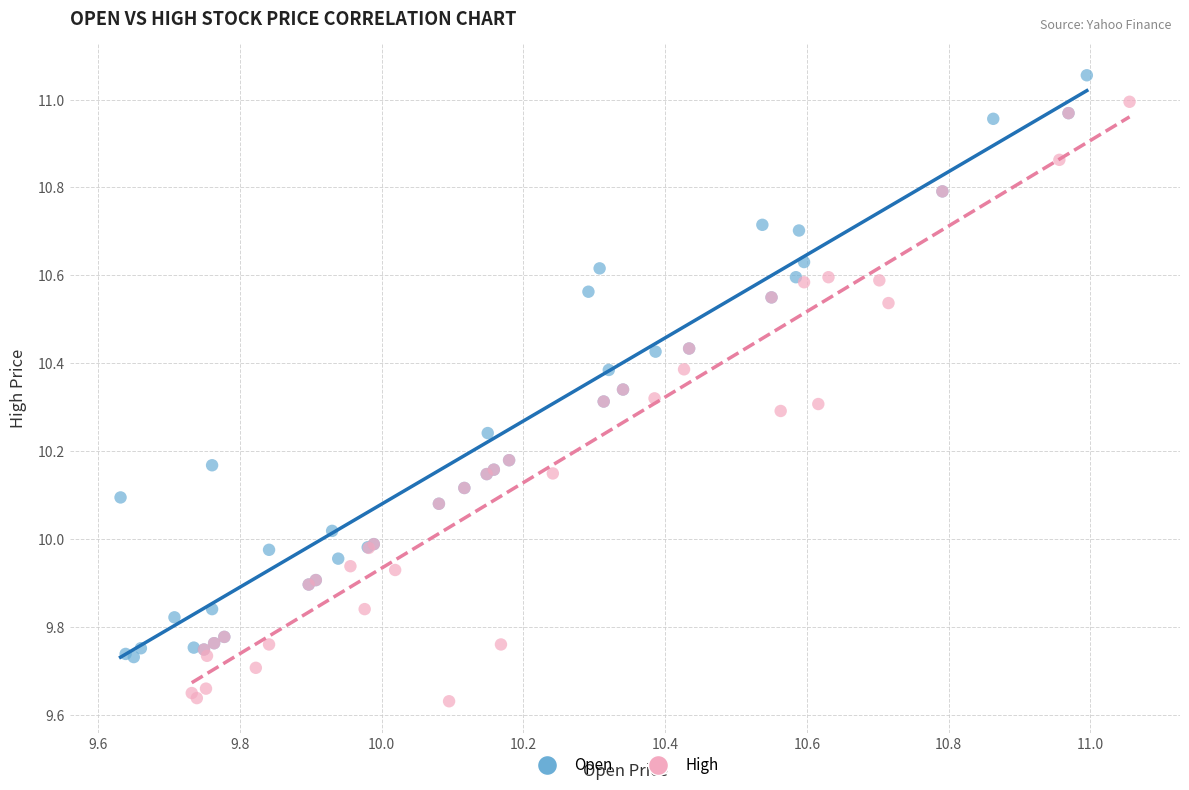

Which series contains the lowest Y value?

High